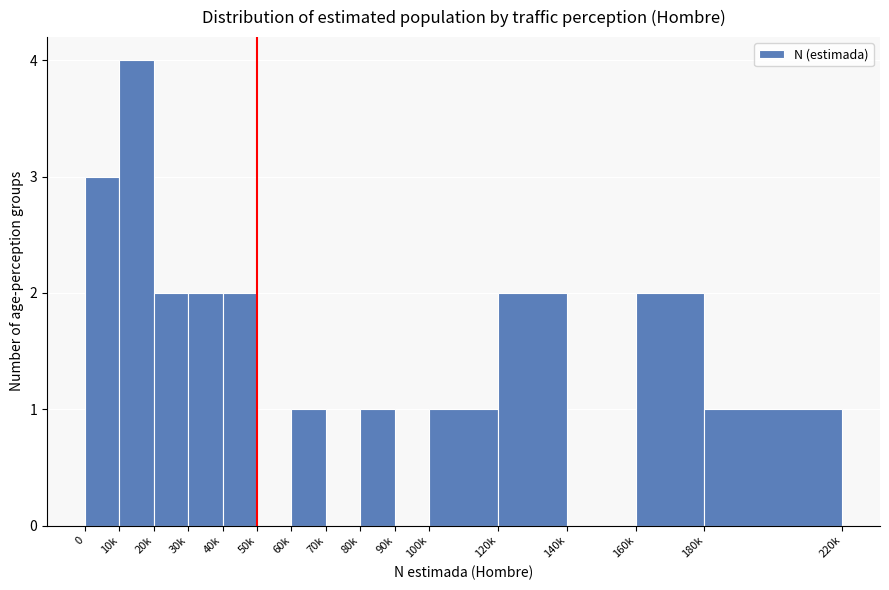

Reading right to left, transcribe all the data shown in this chart.

180k=1	160k=2	140k=0	120k=2	100k=1	90k=0	80k=1	70k=0	60k=1	50k=0	40k=2	30k=2	20k=2	10k=4	0=3